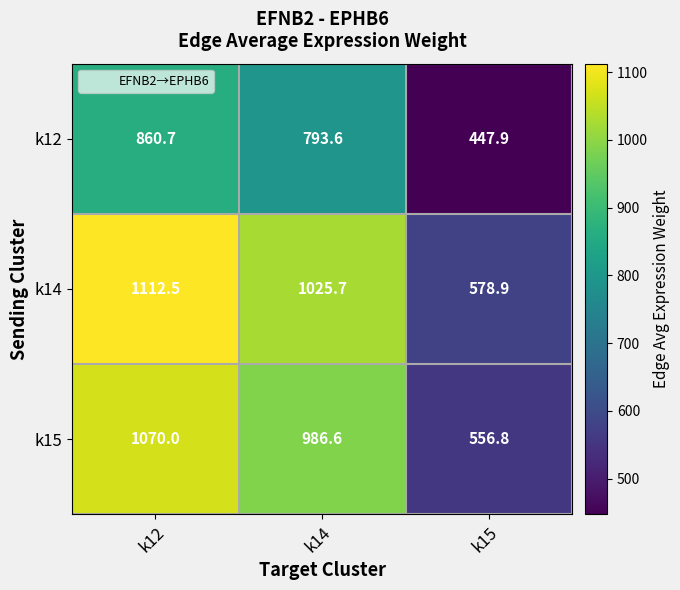

How many distinct data groups are displayed?

3